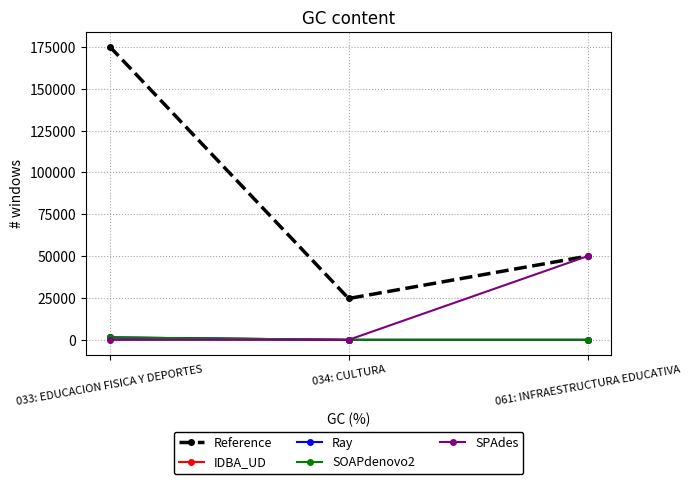

What is the total value across all series at 034: CULTURA?

24700